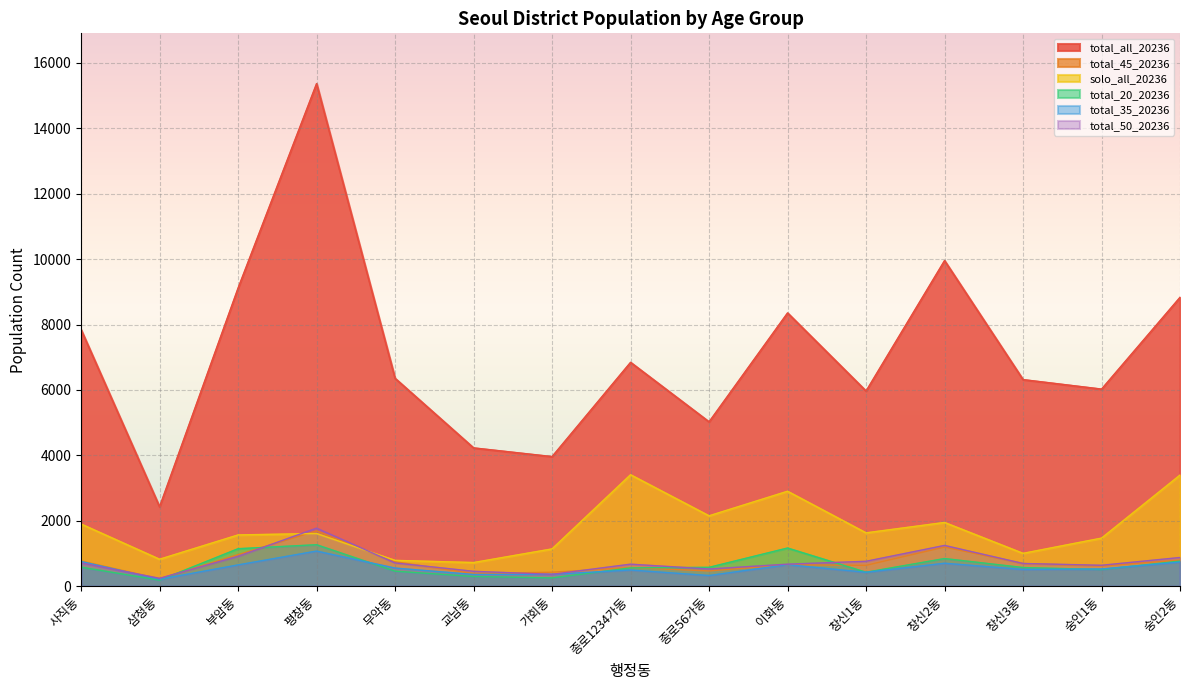

How many intersections are there between total_35_20236 and total_50_20236?

3